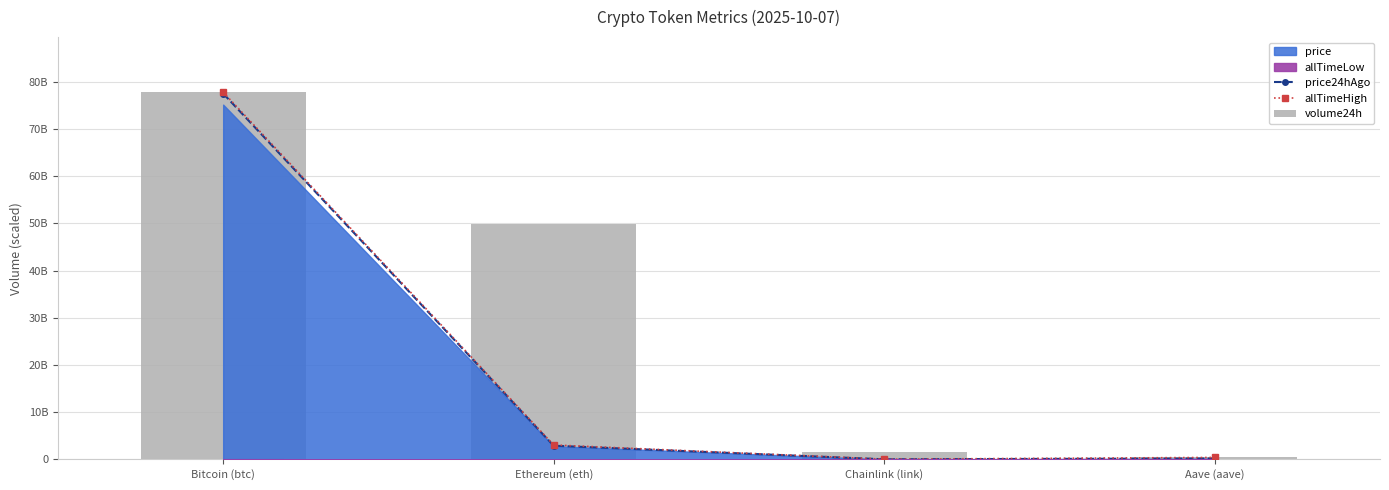

Is the value of price24hAgo at Bitcoin (btc) greater than the value of volume24h at Ethereum (eth)?

Yes